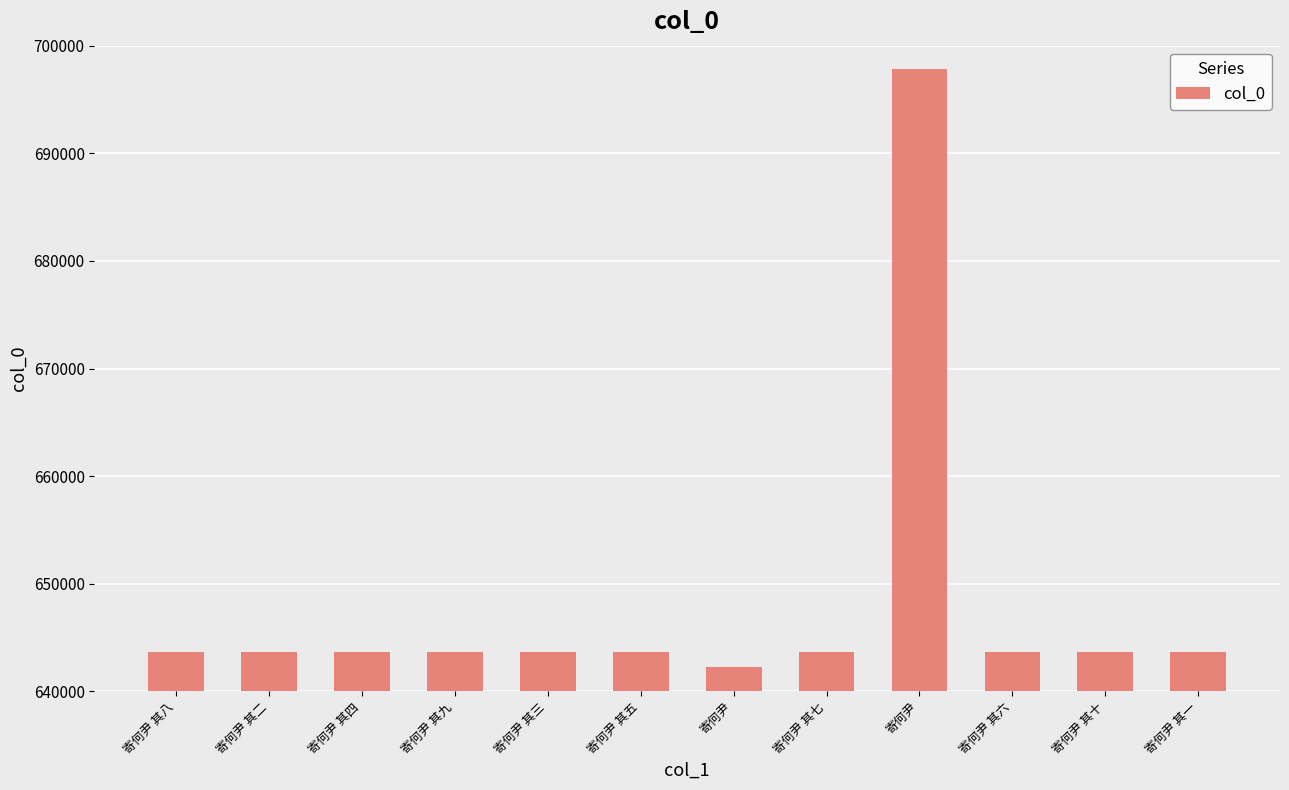

How many values are below 643696?

6